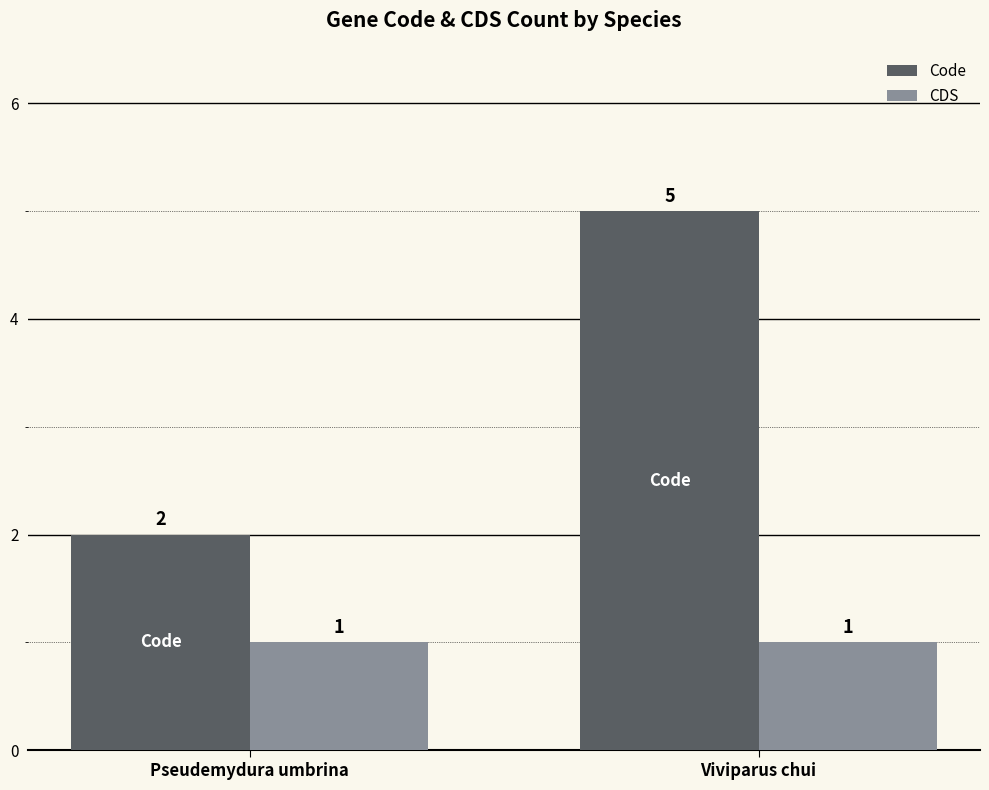

What is the maximum value shown in the chart?

5